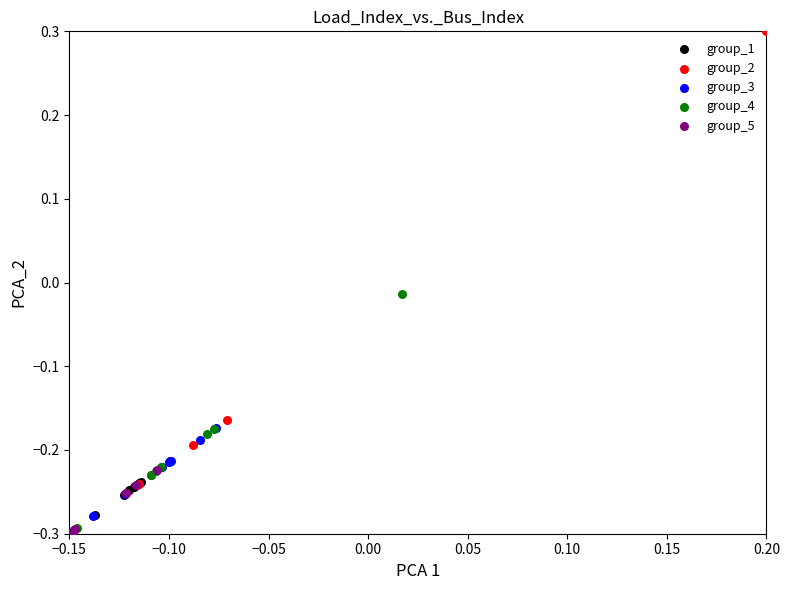

Which series contains the highest Y value?

group_2